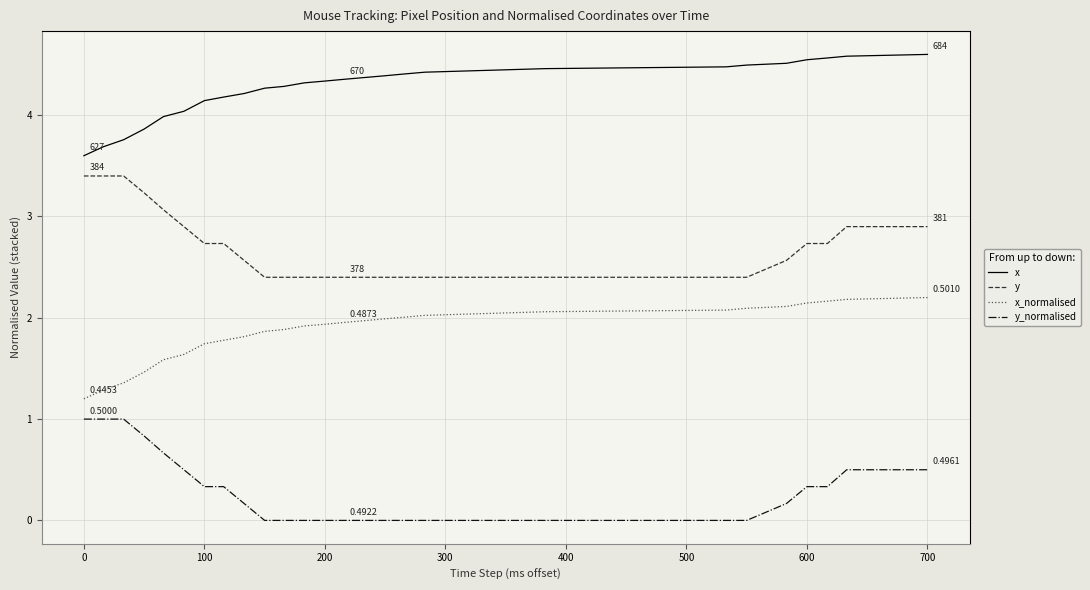

What is the average value of the x series?

4.3